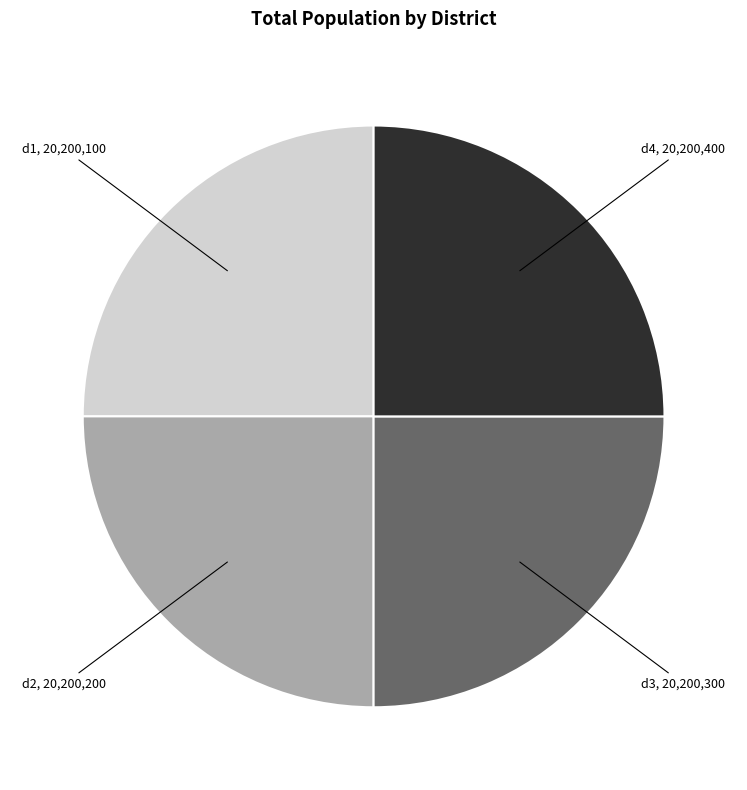

Does d4 represent more than half of the total?

No